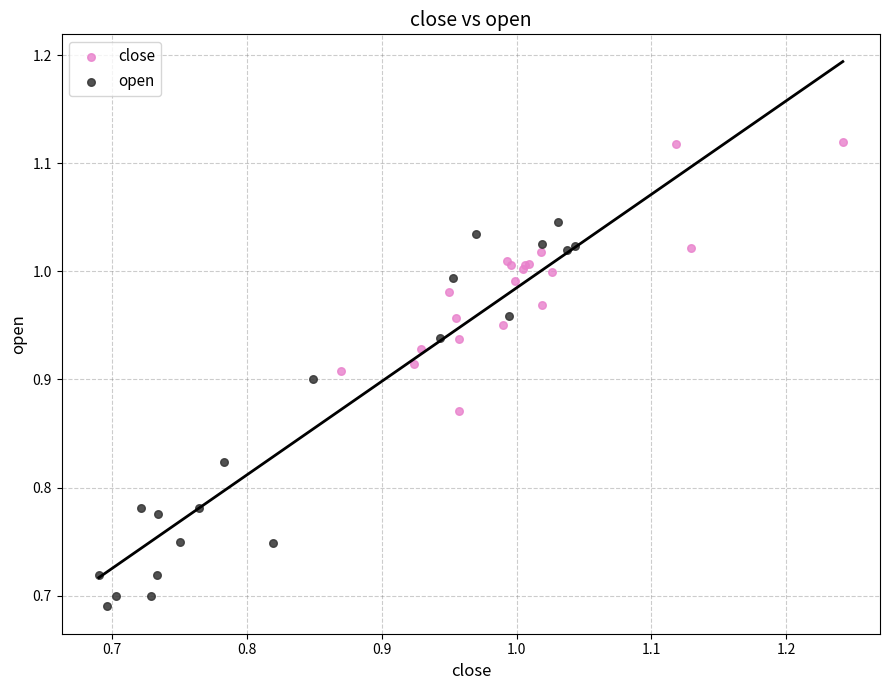

Which series has the largest Y range (max minus min)?

open